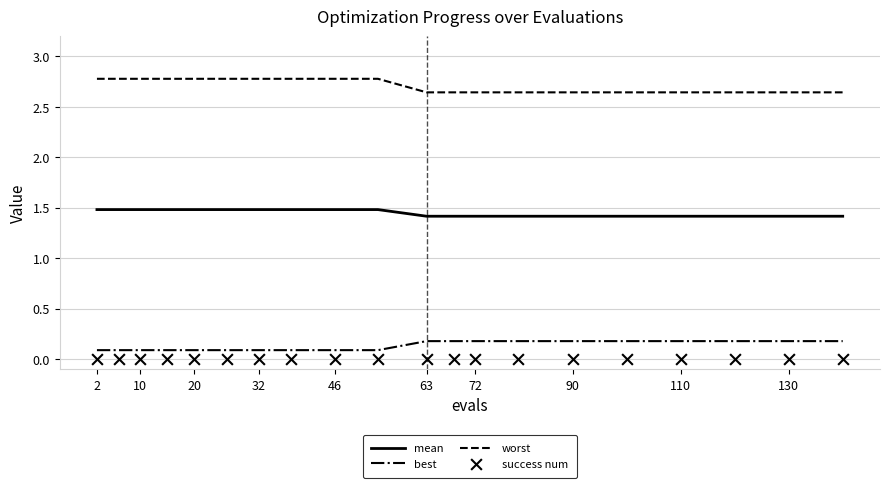

Which series has the largest Y range (max minus min)?

worst